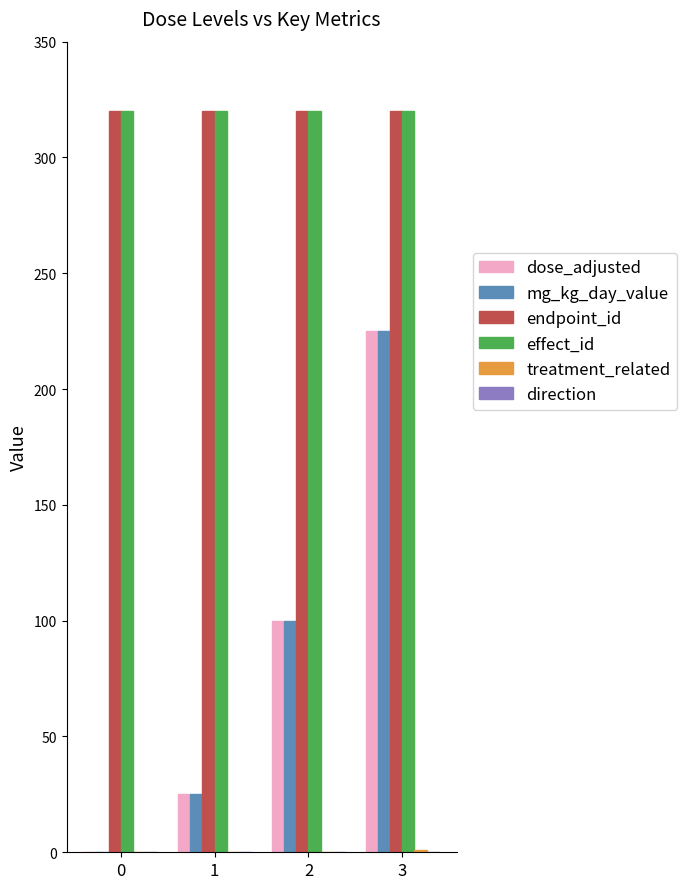

How many positive values does the mg_kg_day_value series have?

3